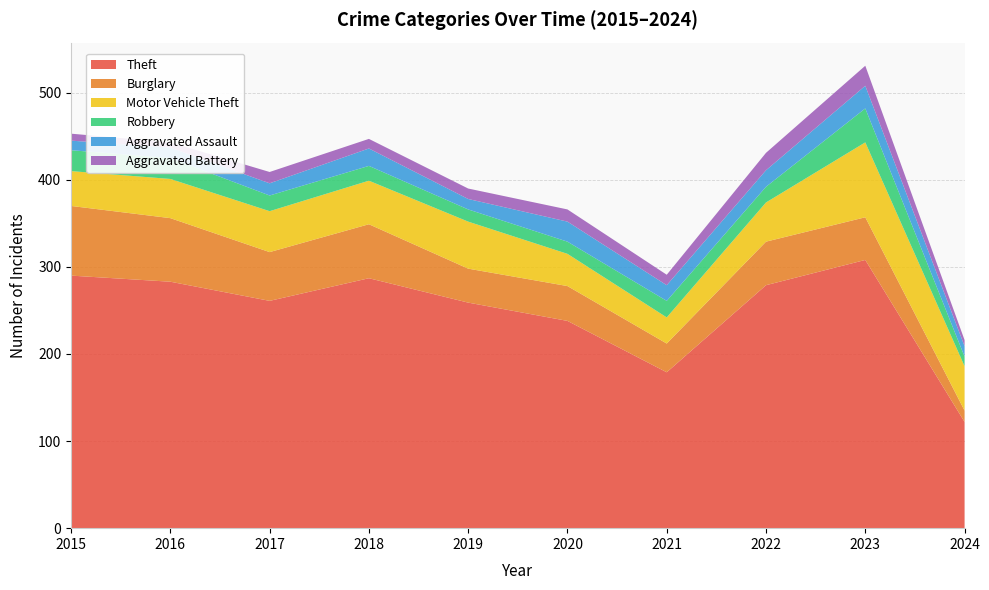

Reading left to right, what are all the values shown in this chart?

Theft: 290	283	261	287	259	238	179	279	308	122
Burglary: 80	73	56	62	39	40	33	50	49	13
Motor Vehicle Theft: 40	45	47	50	54	37	30	45	86	51
Robbery: 24	24	18	17	14	14	19	18	39	11
Aggravated Assault: 11	12	14	20	12	23	18	19	26	12
Aggravated Battery: 8	6	13	11	12	14	12	20	23	7